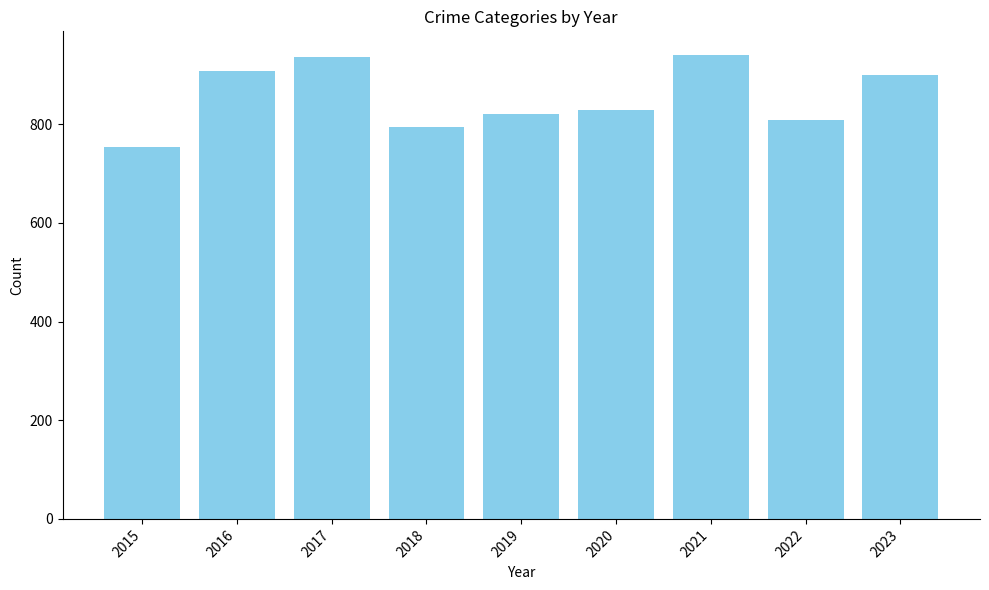

Reading left to right, transcribe all the data shown in this chart.

2015=754	2016=908	2017=936	2018=794	2019=820	2020=828	2021=941	2022=809	2023=900